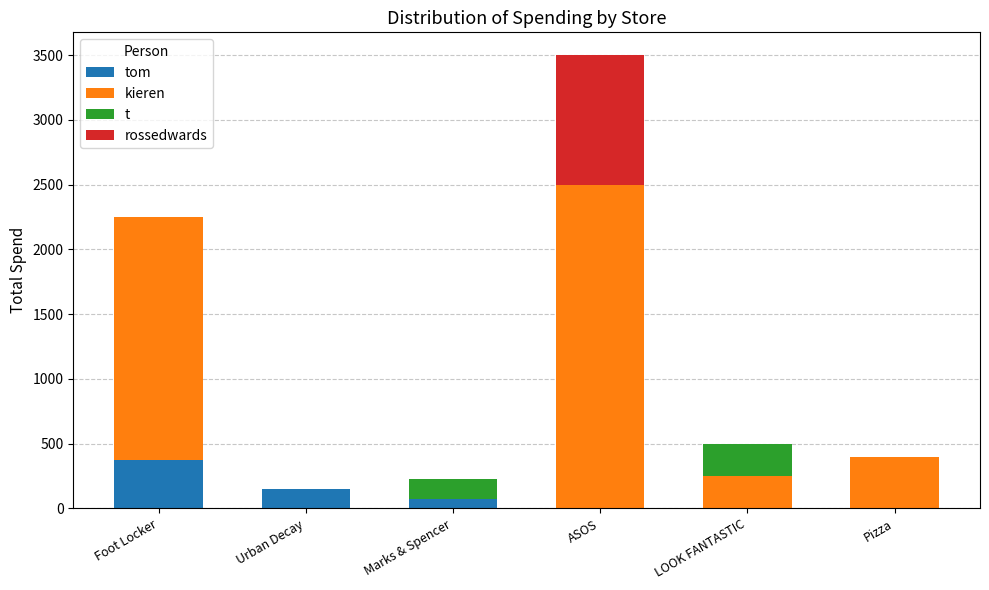

What are all the series names shown in the legend?

tom, kieren, t, rossedwards